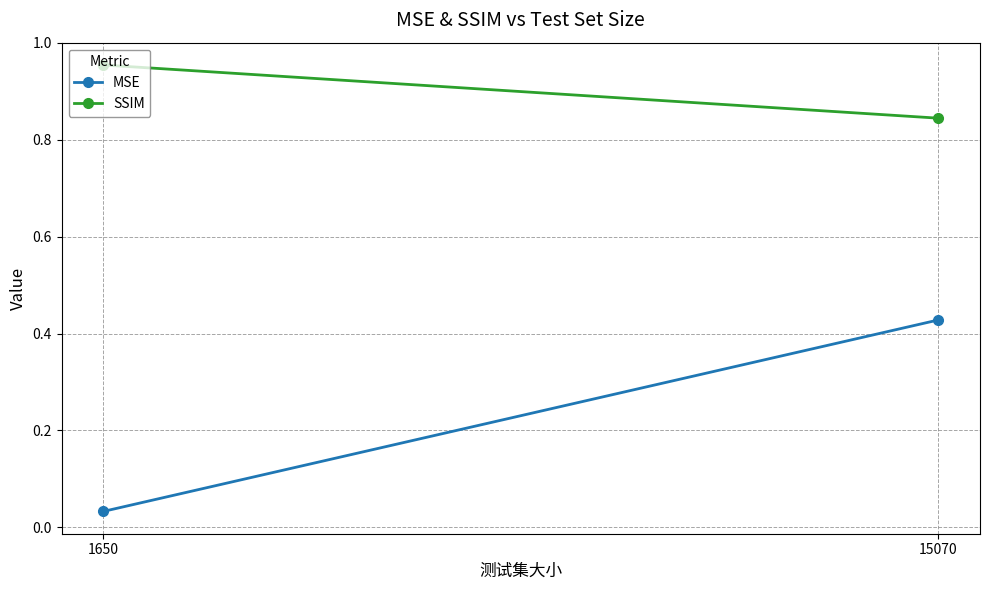

Rank the series by their average value, from highest to lowest.

SSIM, MSE